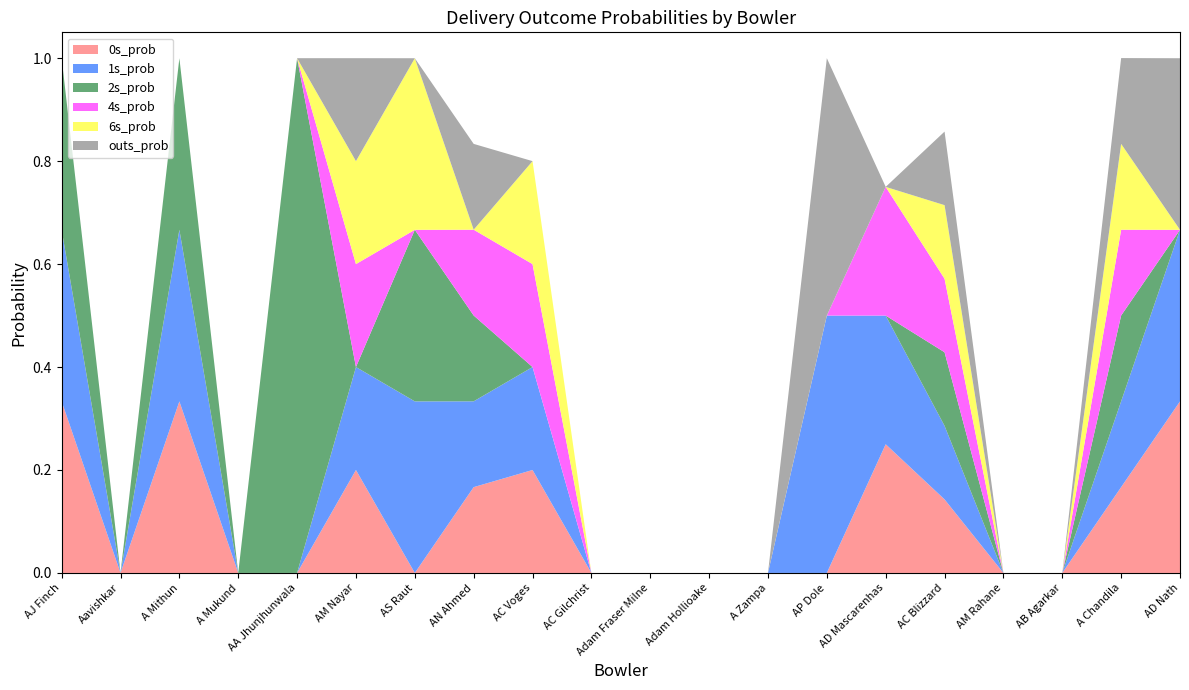

Reading left to right, what are all the values shown in this chart?

0s_prob: 0.3	0.0	0.3	0.0	0.0	0.2	0.0	0.2	0.2	0.0	0.0	0.0	0.0	0.0	0.2	0.1	0.0	0.0	0.2	0.3
1s_prob: 0.3	0.0	0.3	0.0	0.0	0.2	0.3	0.2	0.2	0.0	0.0	0.0	0.0	0.5	0.2	0.1	0.0	0.0	0.2	0.3
2s_prob: 0.3	0.0	0.3	0.0	1.0	0.0	0.3	0.2	0.0	0.0	0.0	0.0	0.0	0.0	0.0	0.1	0.0	0.0	0.2	0.0
4s_prob: 0.0	0.0	0.0	0.0	0.0	0.2	0.0	0.2	0.2	0.0	0.0	0.0	0.0	0.0	0.2	0.1	0.0	0.0	0.2	0.0
6s_prob: 0.0	0.0	0.0	0.0	0.0	0.2	0.3	0.0	0.2	0.0	0.0	0.0	0.0	0.0	0.0	0.1	0.0	0.0	0.2	0.0
outs_prob: 0.0	0.0	0.0	0.0	0.0	0.2	0.0	0.2	0.0	0.0	0.0	0.0	0.0	0.5	0.0	0.1	0.0	0.0	0.2	0.3